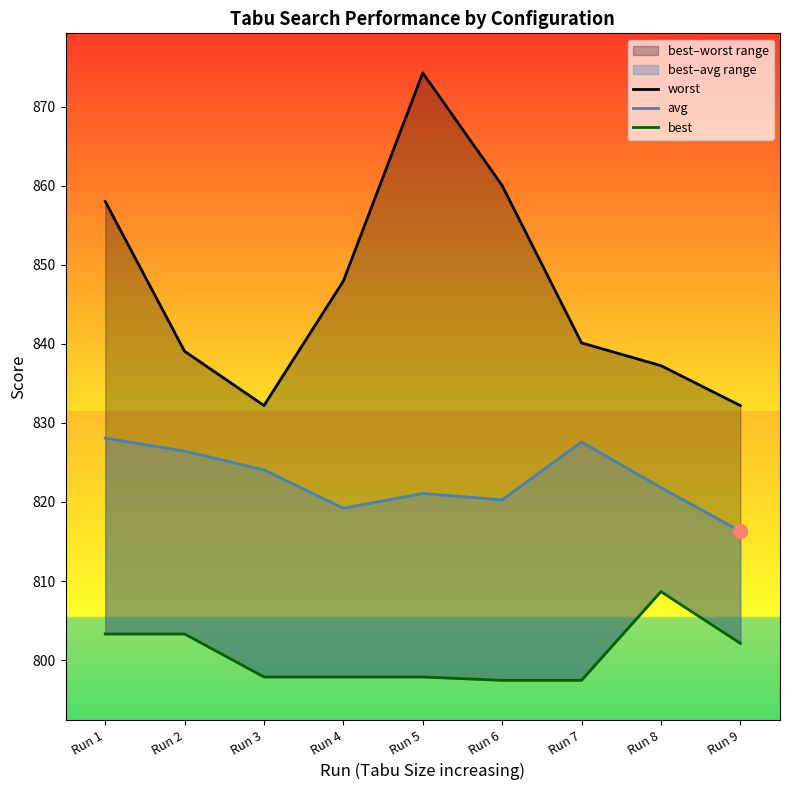

True or false: avg and worst cross at least once.

False